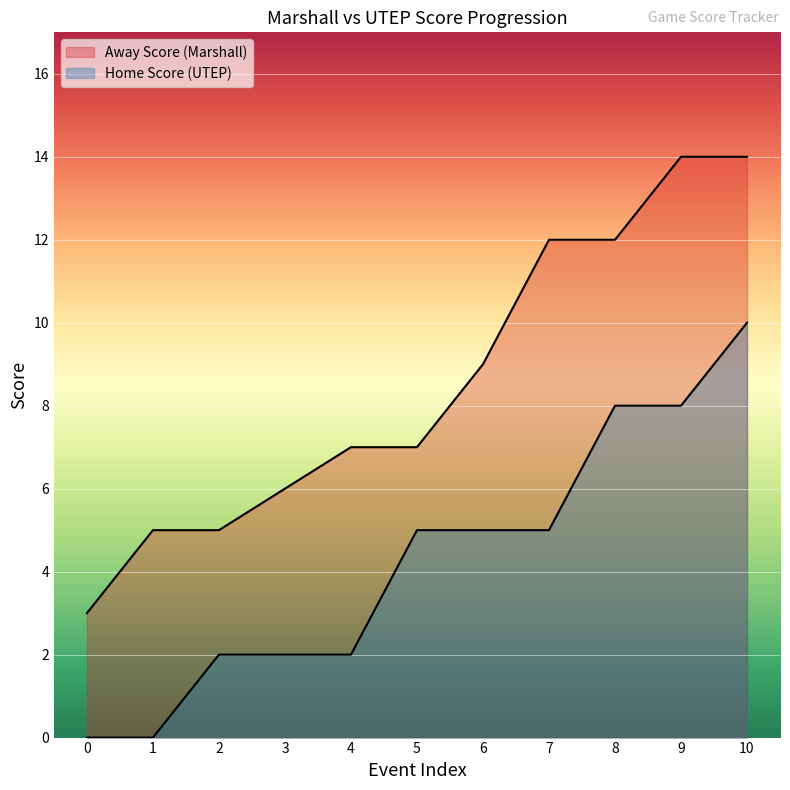

How many lines are shown in the chart?

2